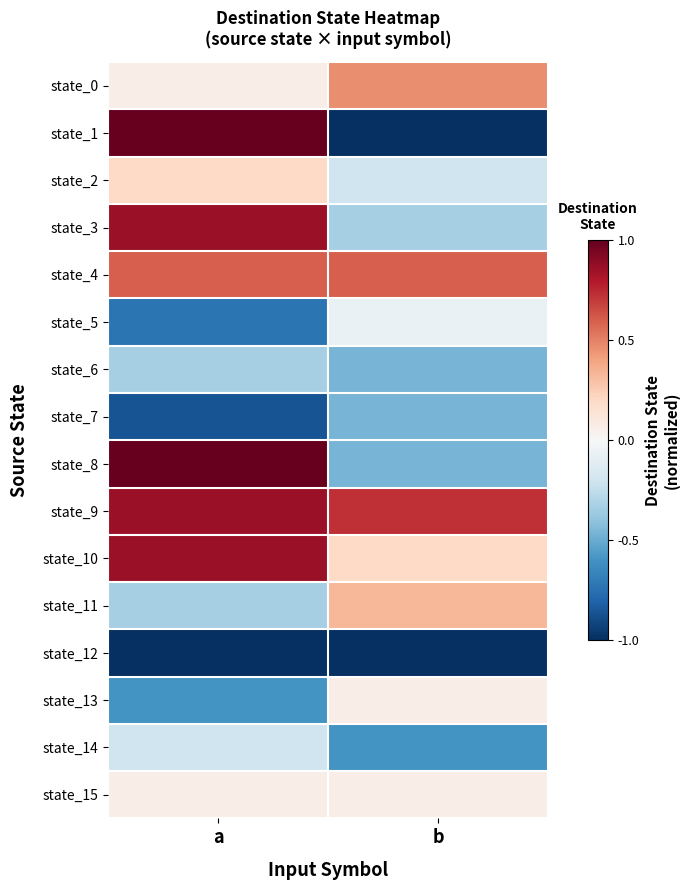

Which series has the widest spread of values?

state_1